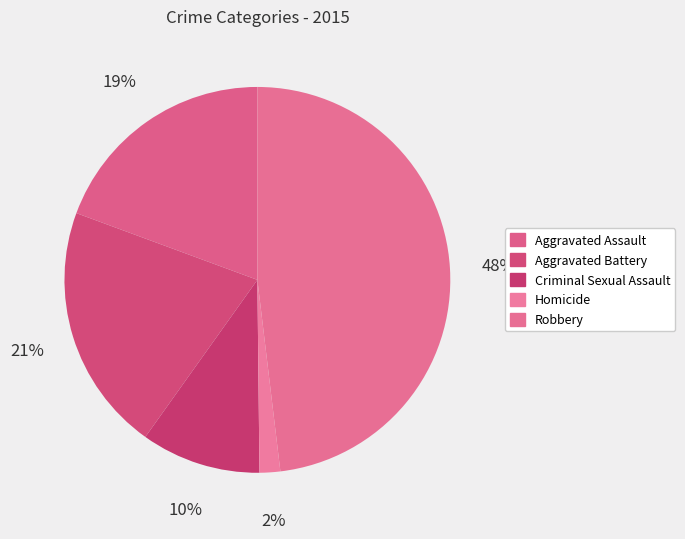

What is the largest slice in the pie chart?

Robbery